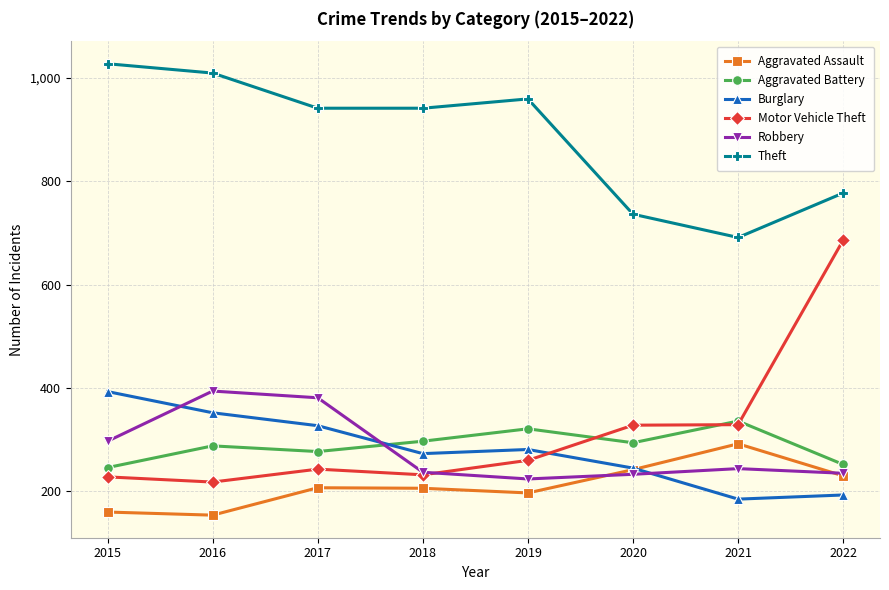

Which series has the largest total across all categories?

Theft